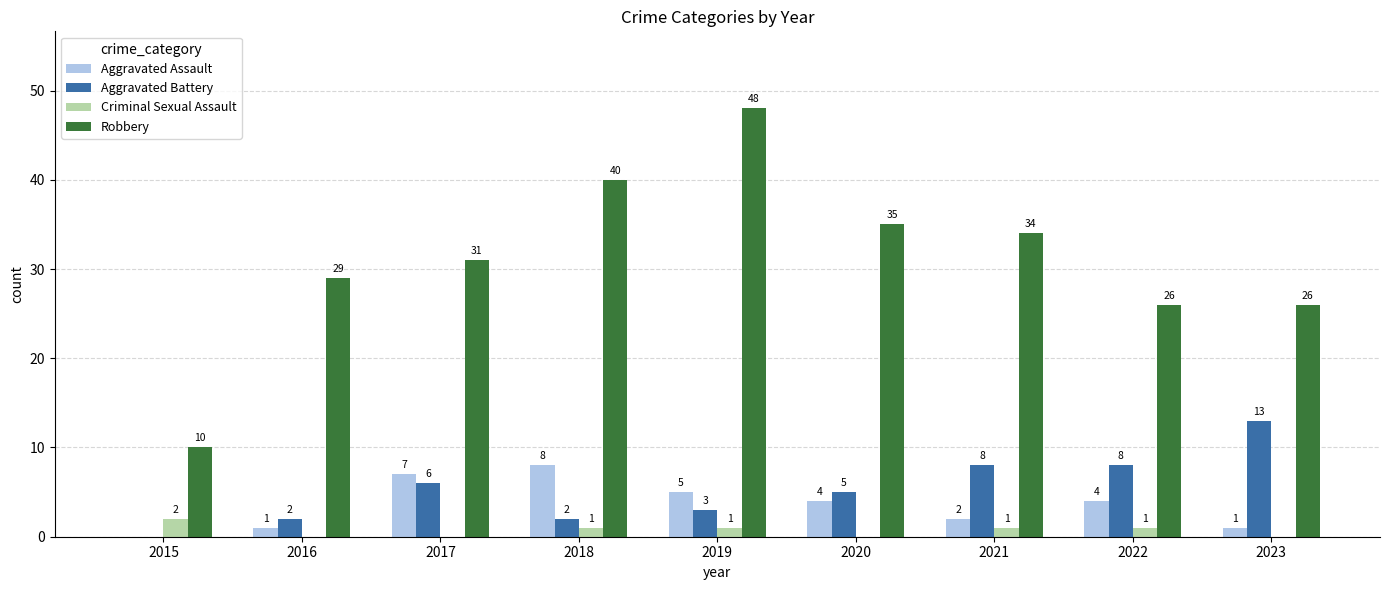

How many distinct data groups are displayed?

4